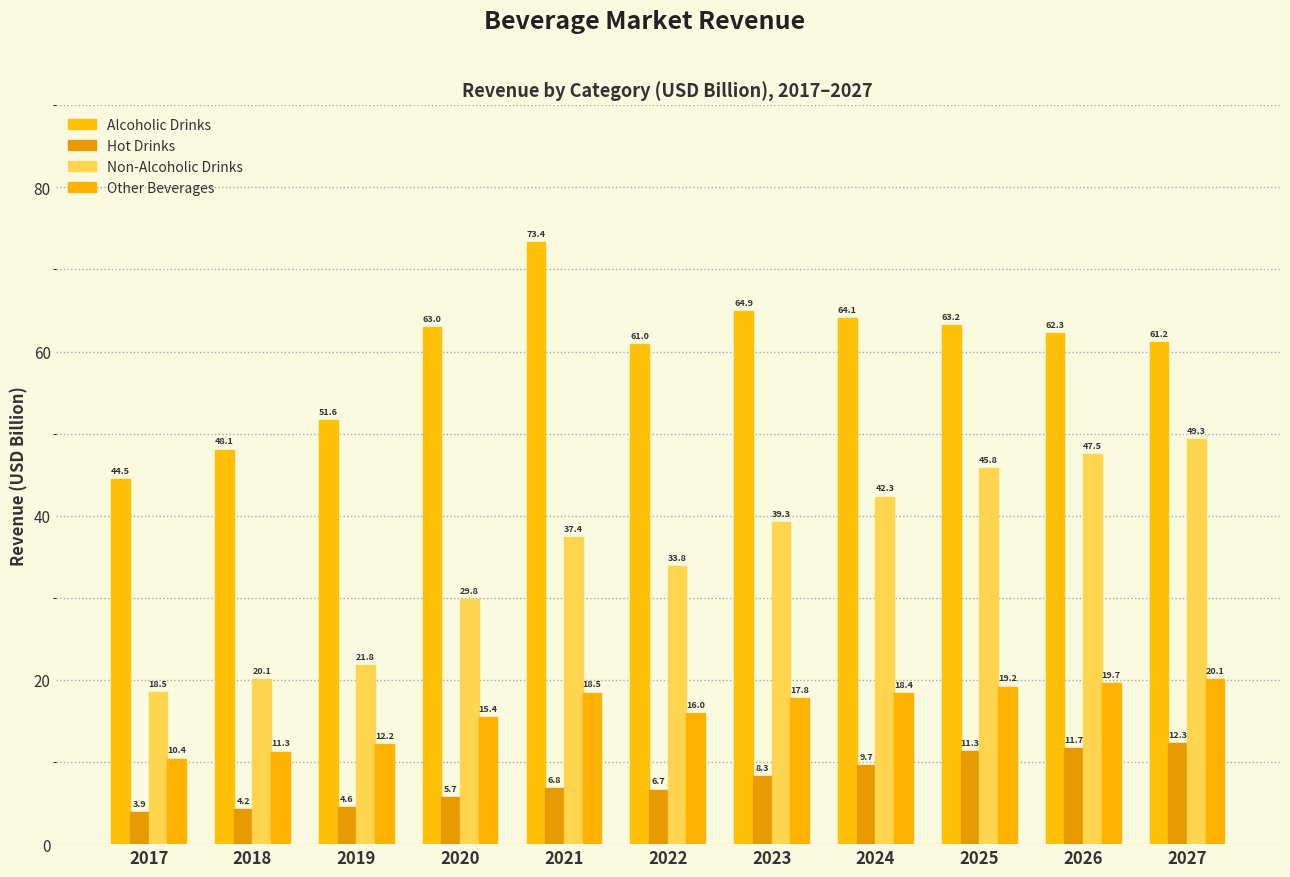

How many bars are there in each group?

4